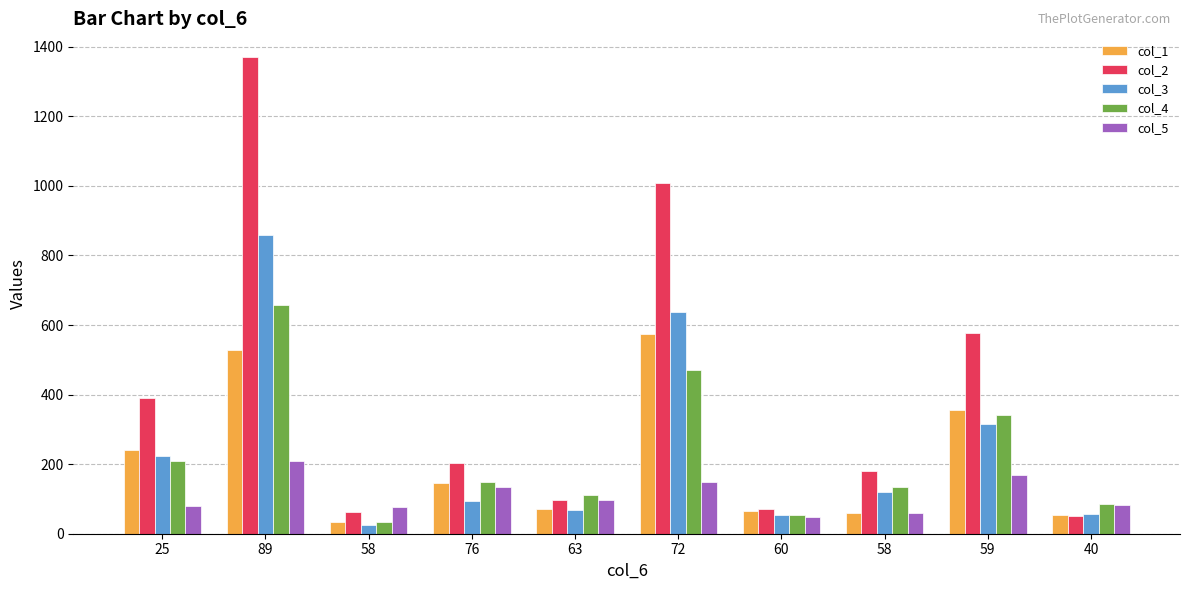

What is the lowest value of the col_5 series?

47